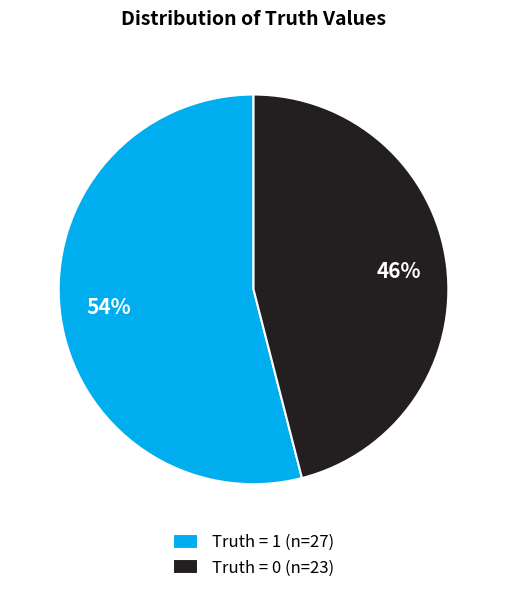

Is it true that Truth = 0 is 37% of the pie?

False